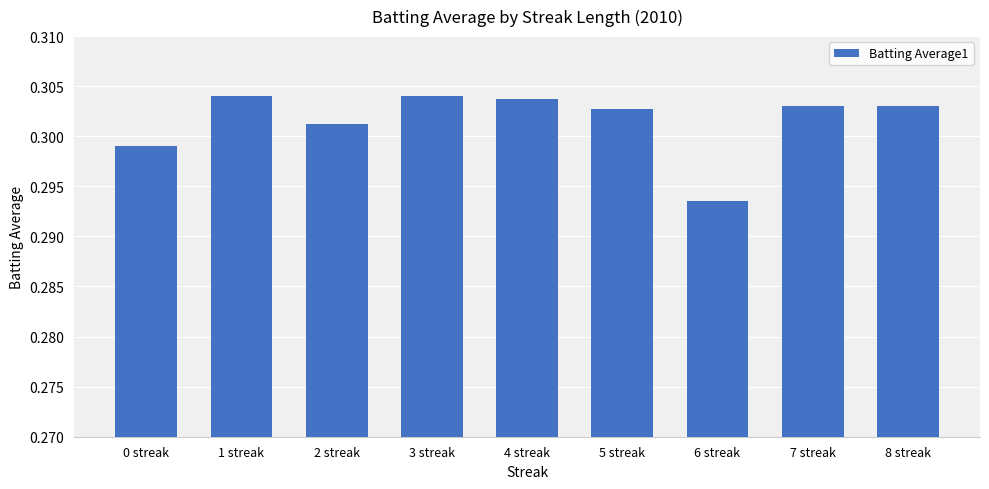

At which category does the chart reach its minimum across all series?

6 streak